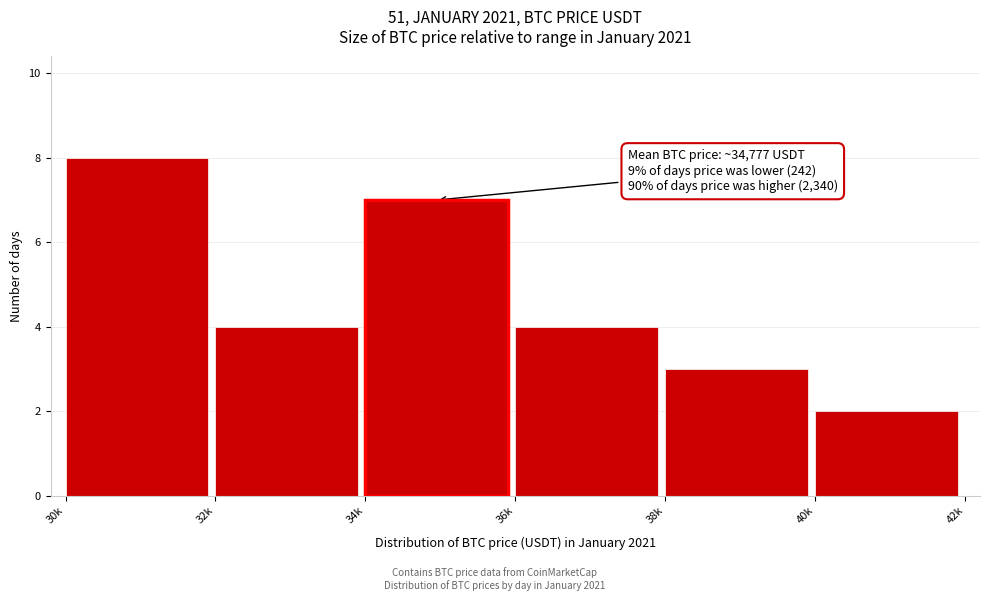

Reading right to left, transcribe all the data shown in this chart.

2	3	4	7	4	8